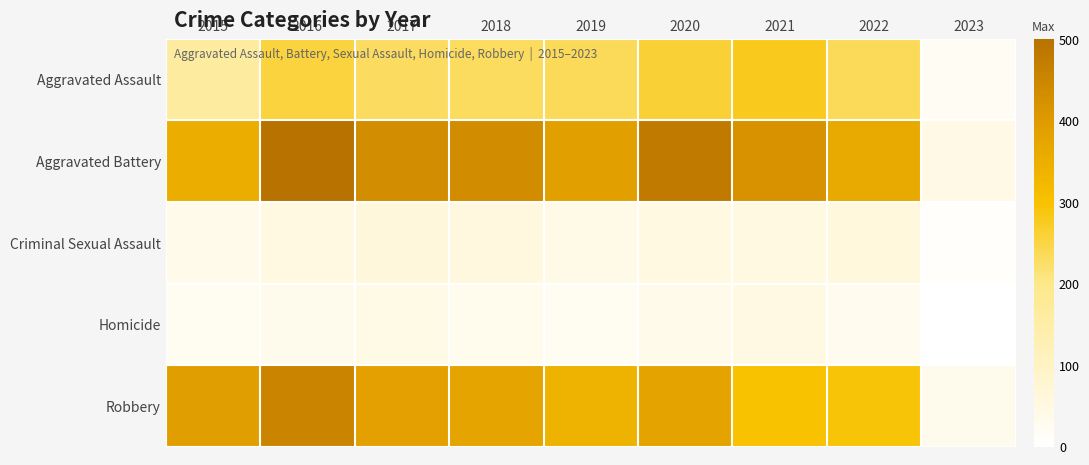

Reading right to left, transcribe all the data shown in this chart.

Aggravated Assault: 2023=18	2022=235	2021=279	2020=261	2019=235	2018=231	2017=230	2016=255	2015=163
Aggravated Battery: 2023=44	2022=364	2021=420	2020=478	2019=388	2018=436	2017=434	2016=501	2015=354
Criminal Sexual Assault: 2023=7	2022=57	2021=50	2020=49	2019=40	2018=56	2017=62	2016=49	2015=38
Homicide: 2023=1	2022=29	2021=46	2020=39	2019=24	2018=31	2017=42	2016=33	2015=23
Robbery: 2023=33	2022=294	2021=300	2020=378	2019=340	2018=375	2017=386	2016=455	2015=393